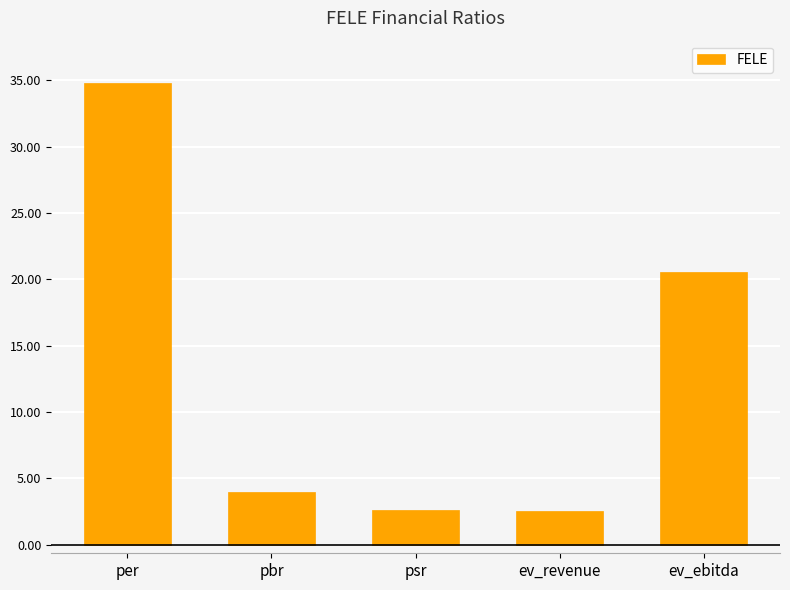

Read the value at pbr.

3.9